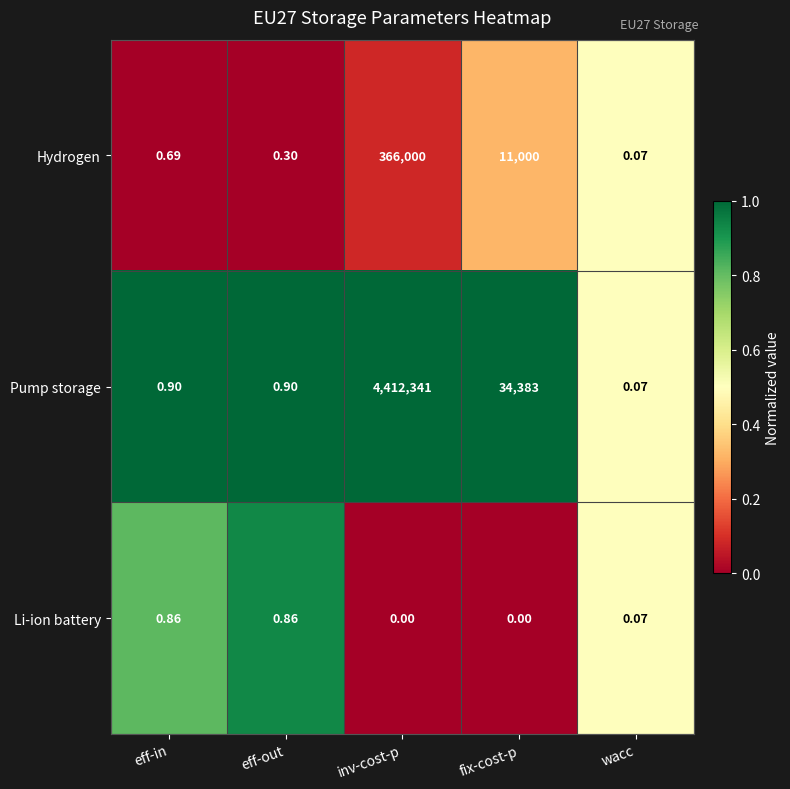

Is the value of Hydrogen at eff-in greater than the value of Pump storage at fix-cost-p?

No